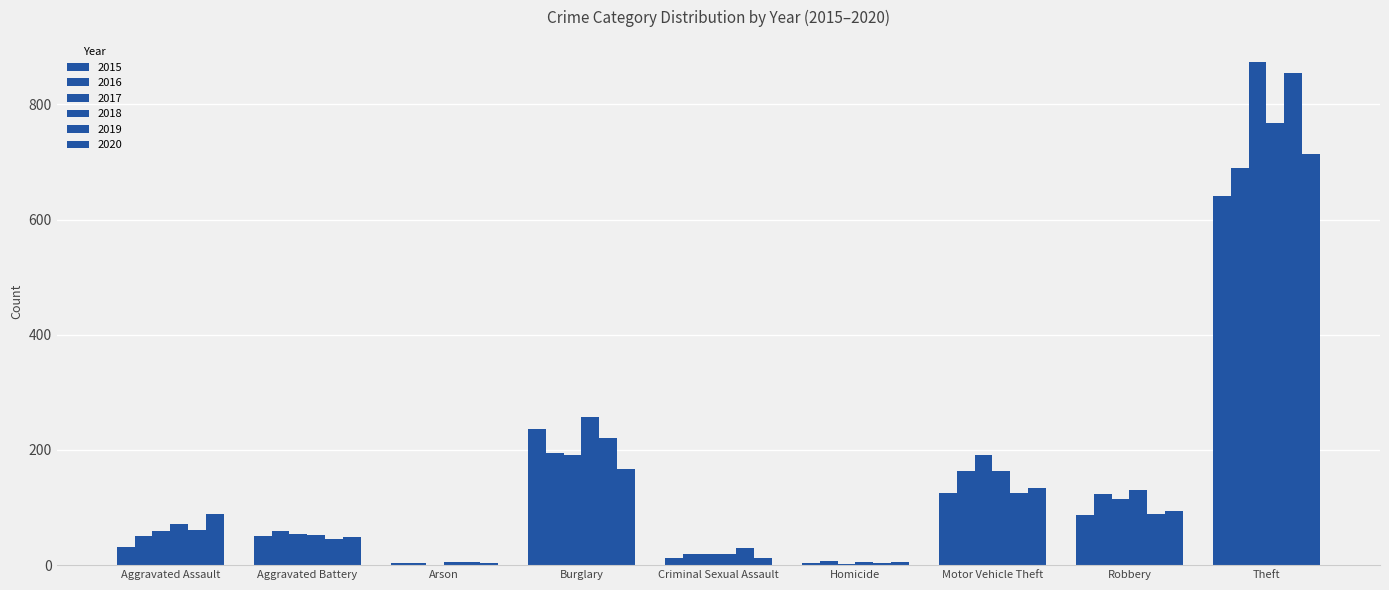

How many distinct data groups are displayed?

6